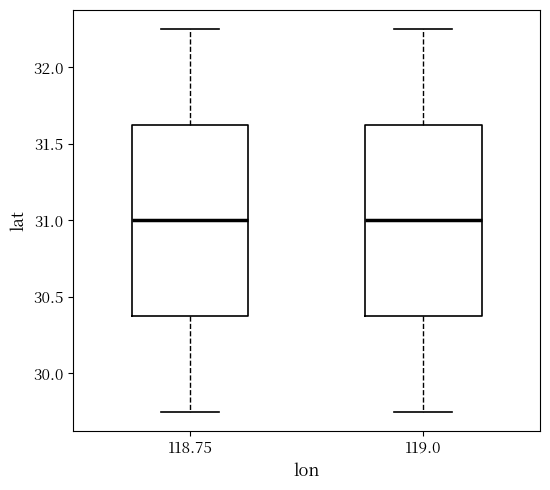

Reading left to right, transcribe this box plot: for each box, give where its median line is, the range the box spans, and where its two whiskers end, as read against the y-axis. The values are not printed on the chart, so give them approximately, as read against the axis.

118.75: median 31.00, box 30.40 to 31.65, whiskers 29.75 to 32.25
119.0: median 31.00, box 30.40 to 31.65, whiskers 29.75 to 32.25